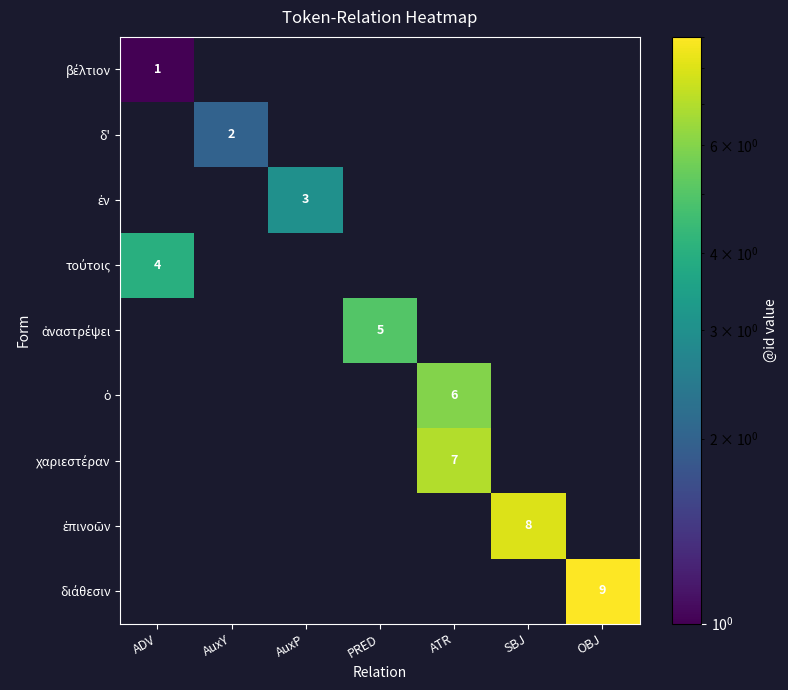

Rank the categories by ἐν value from highest to lowest.

AuxP, ADV, AuxY, PRED, ATR, SBJ, OBJ